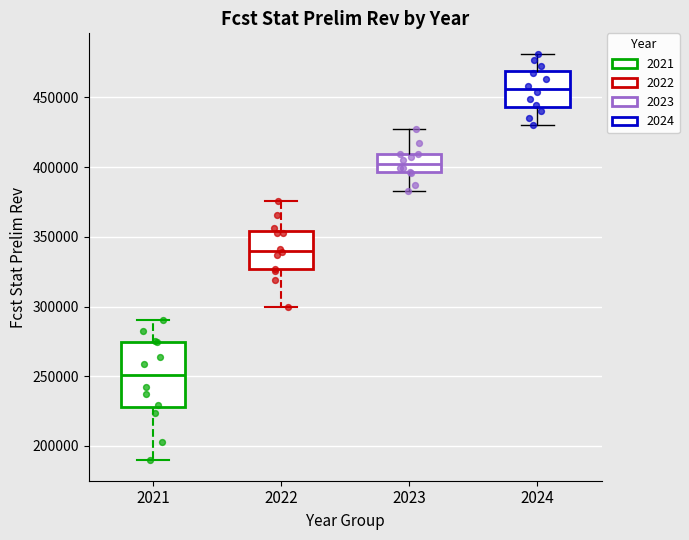

Reading left to right, transcribe this box plot: for each box, give where its median line is, the range the box spans, and where its two whiskers end, as read against the y-axis. The values are not printed on the chart, so give them approximately, as read against the axis.

2021: median 250000, box 230000 to 275000, whiskers 190000 to 290000
2022: median 340000, box 325000 to 355000, whiskers 300000 to 375000
2023: median 400000, box 395000 to 410000, whiskers 385000 to 430000
2024: median 455000, box 445000 to 470000, whiskers 430000 to 480000